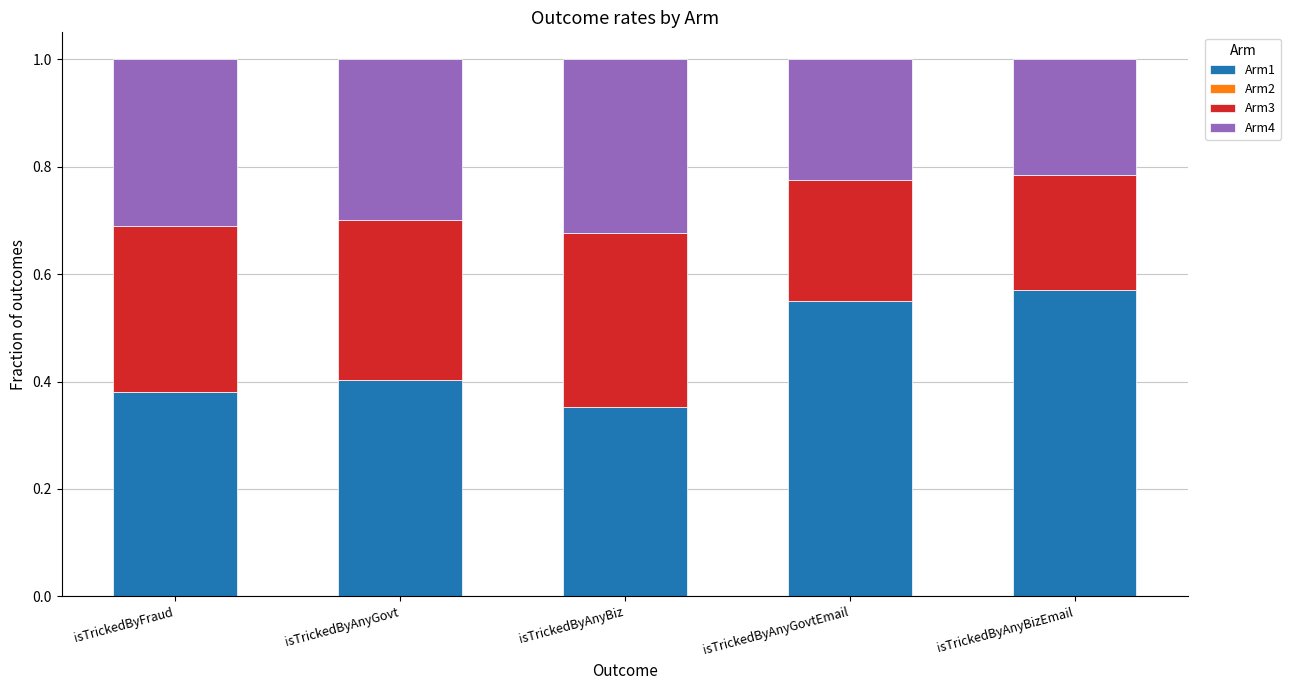

What is the sum of the Arm1 values at isTrickedByAnyGovtEmail and isTrickedByAnyGovt?

1.0